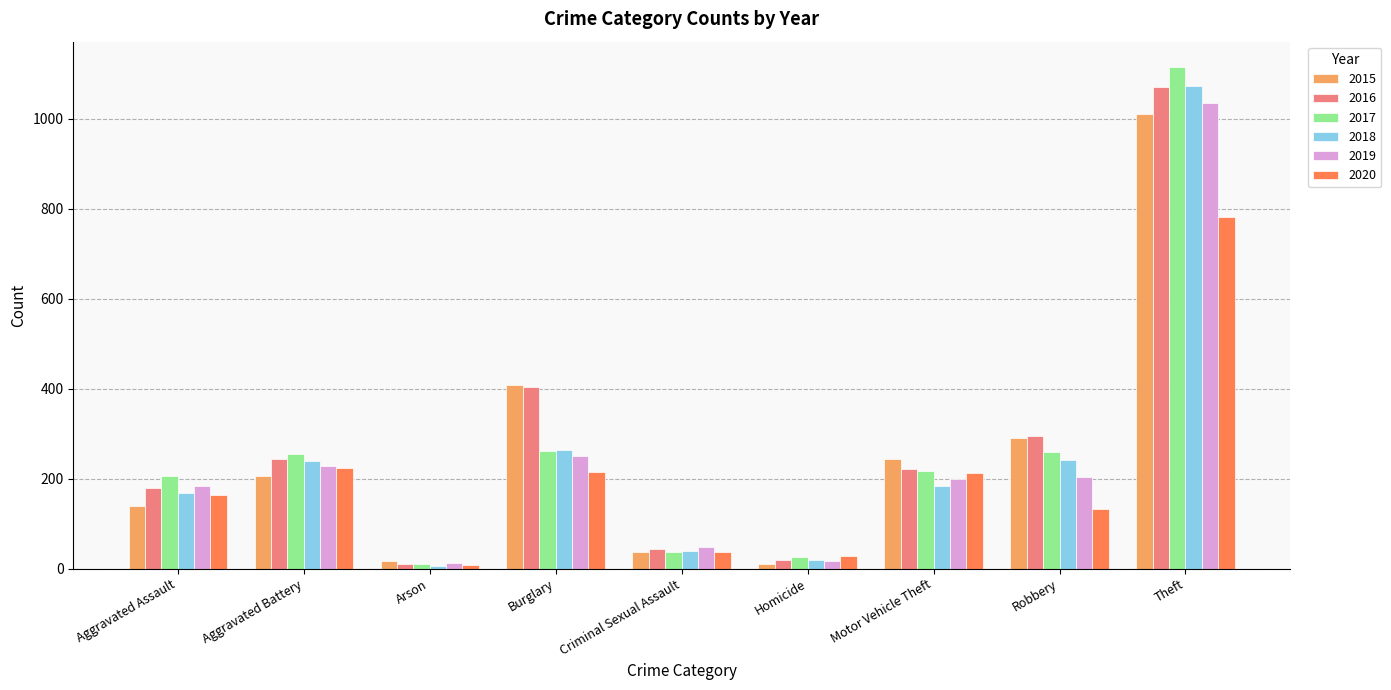

Which category has the lowest value in the 2017 series?

Arson